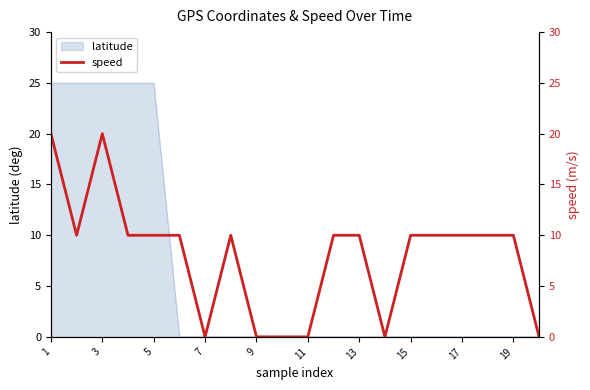

Reading right to left, what are all the values shown in this chart?

0	10	10	10	10	10	0	10	10	0	0	0	10	0	10	10	10	20	10	20